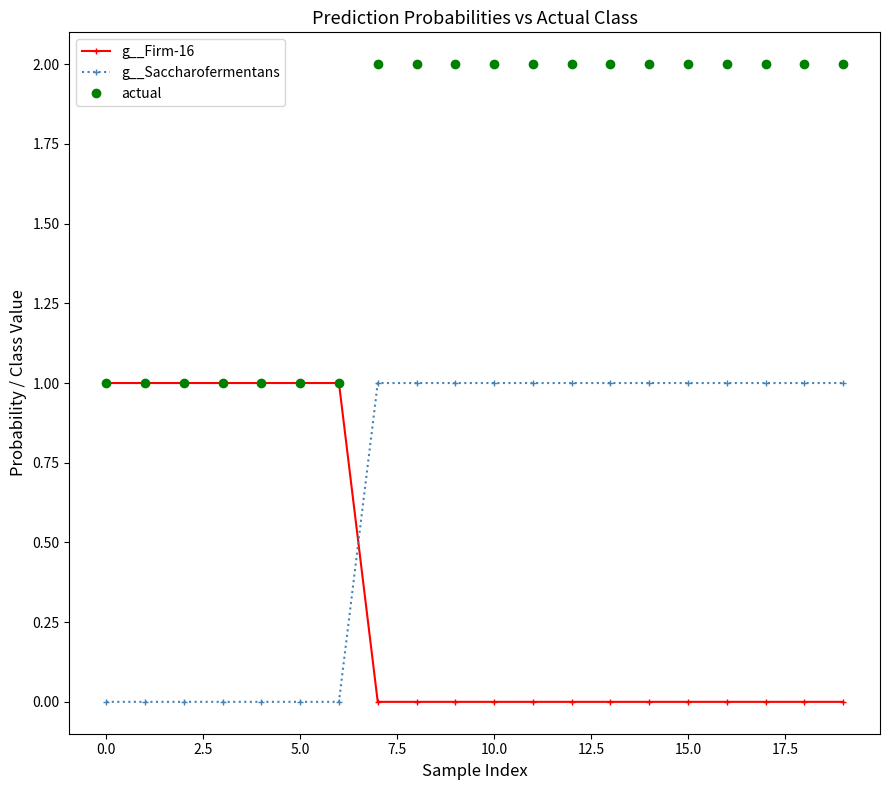

What is the maximum value shown in the chart?

2.0